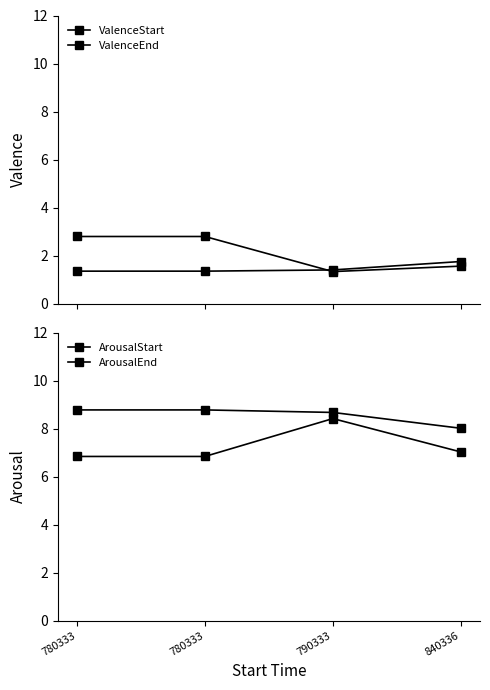

What is the difference between the maximum and minimum values in the ArousalEnd series?

0.8